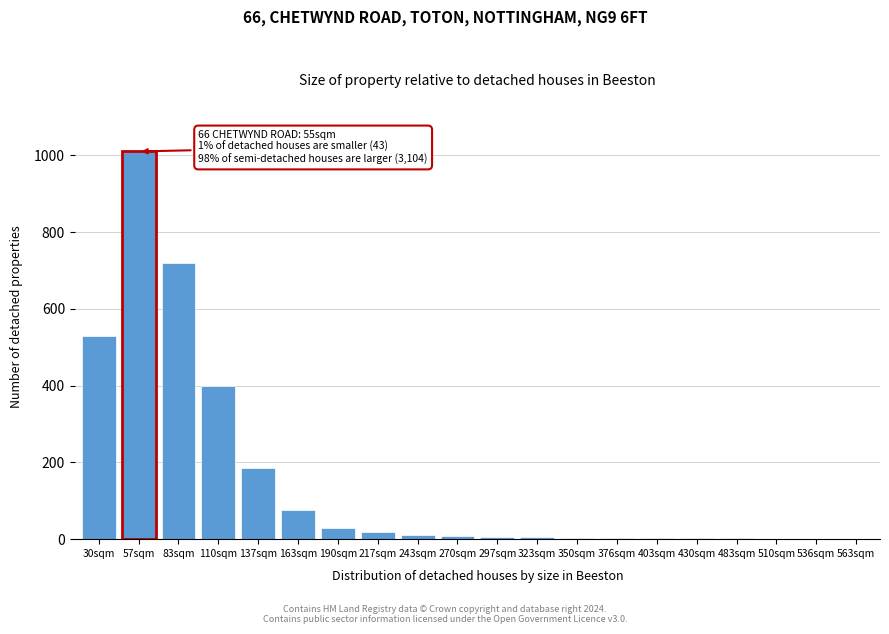

The chart shows a value of 522 at 110sqm. True or false?

False